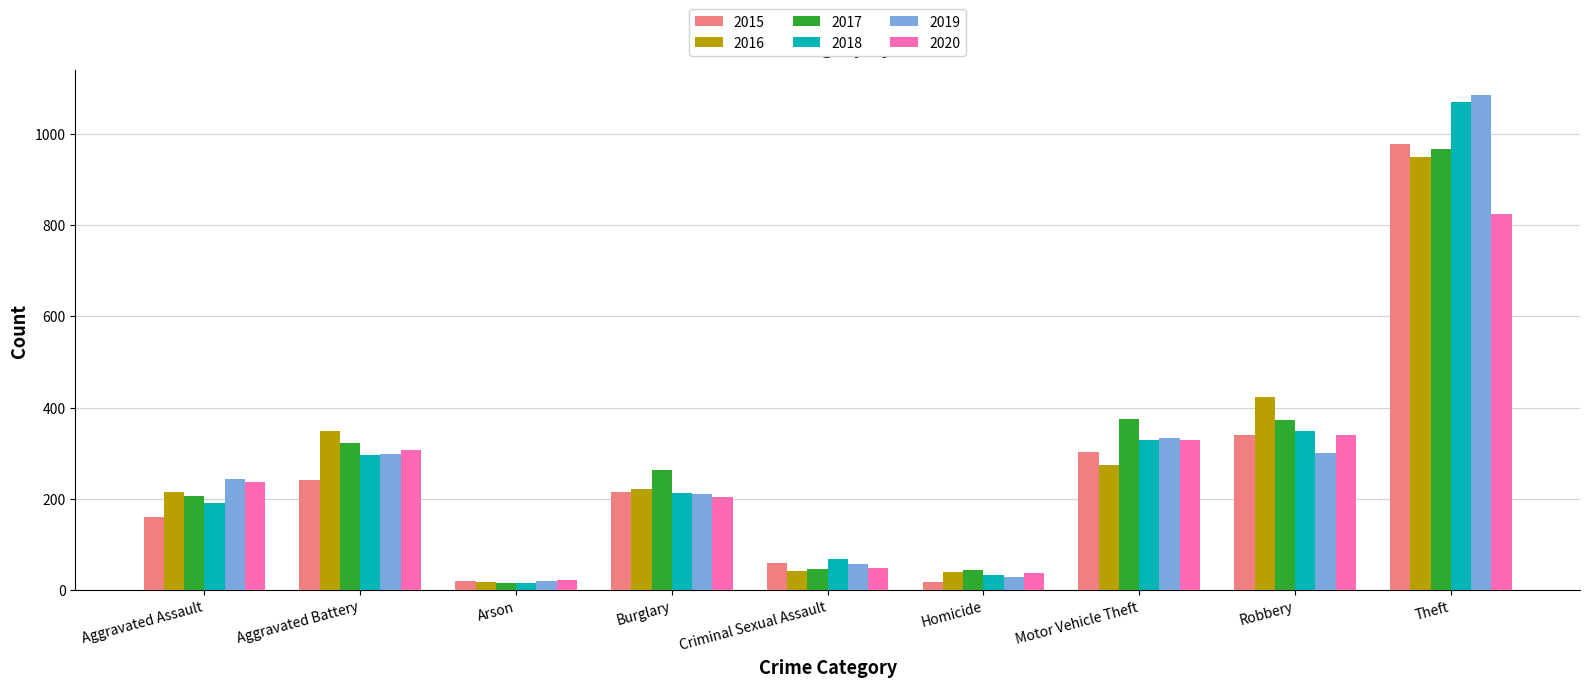

What is the label of the 9th bar from the right?

Aggravated Assault